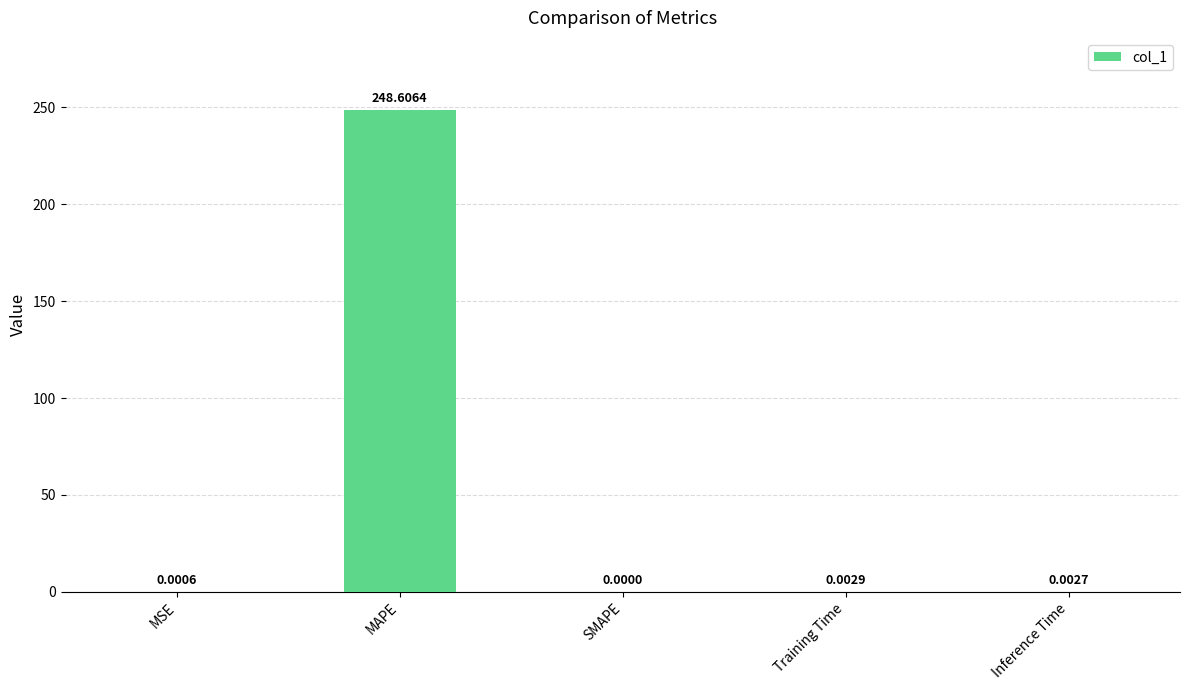

Which category has the highest value across all series?

MAPE